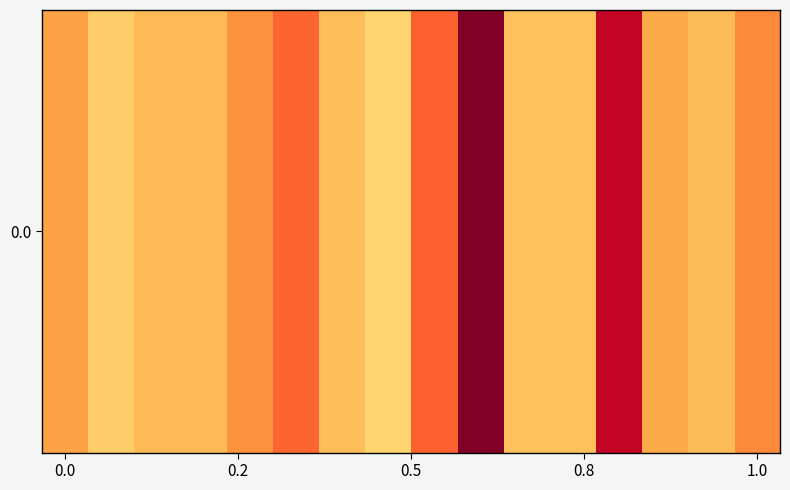

Rank the categories by value from highest to lowest.

9, 12, 8, 5, 15, 1.0, 0.0, 13, 0.8, 0.5, 14, 6, 11, 10, 0.2, 7